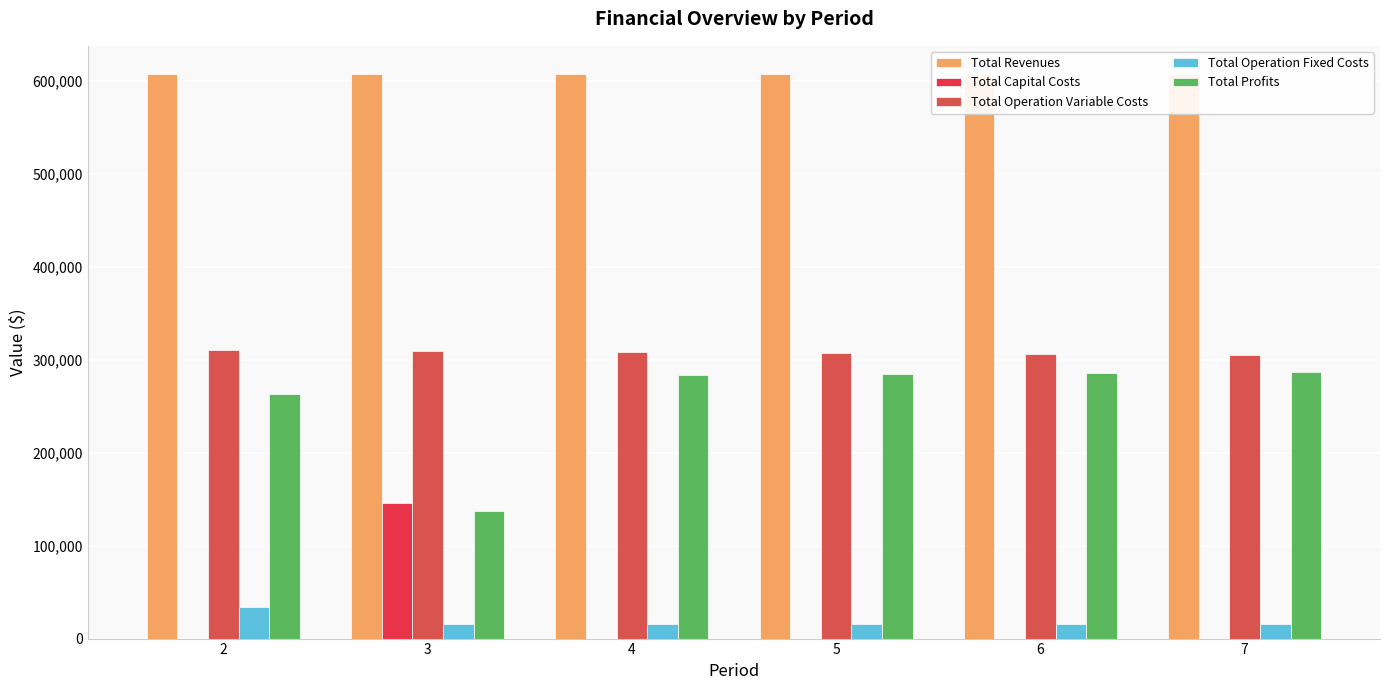

What value does the Total Revenues series have at 3?

607483.6